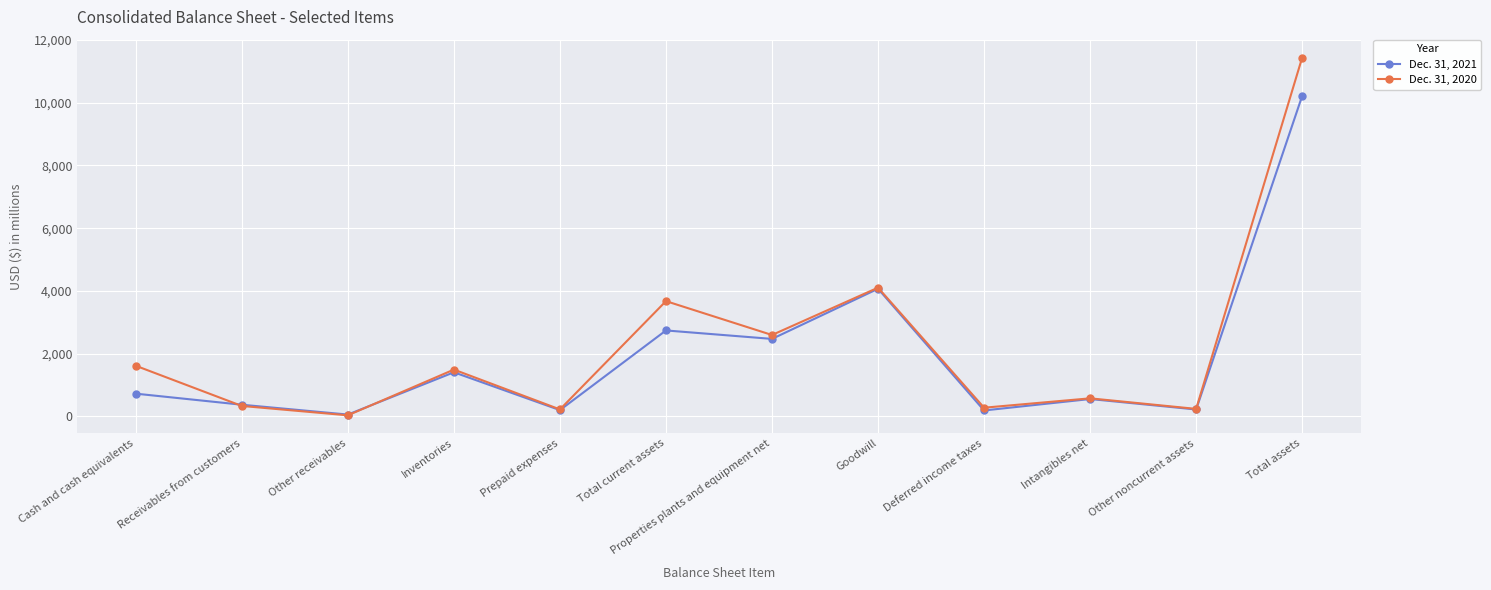

The Dec. 31, 2020 series shows 2592 at Properties plants and equipment net. True or false?

True